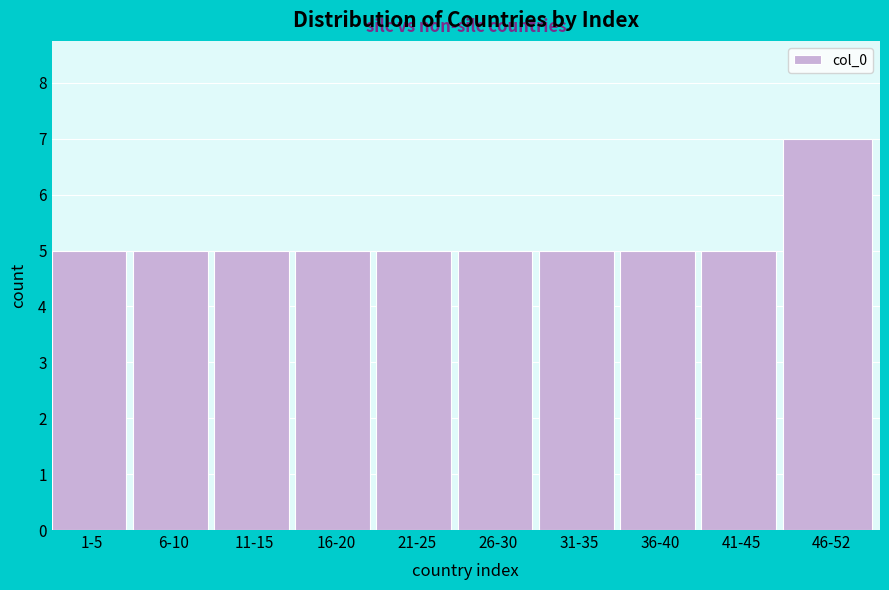

Reading left to right, extract all data points from this chart.

5	5	5	5	5	5	5	5	5	7